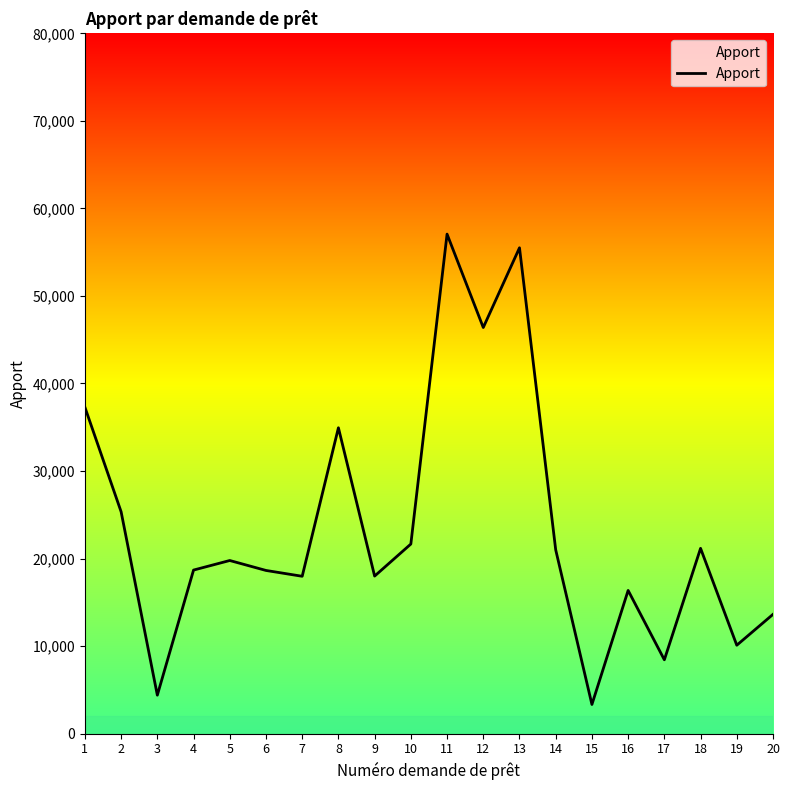

What is the difference between the values at 20 and 19?

3528.1